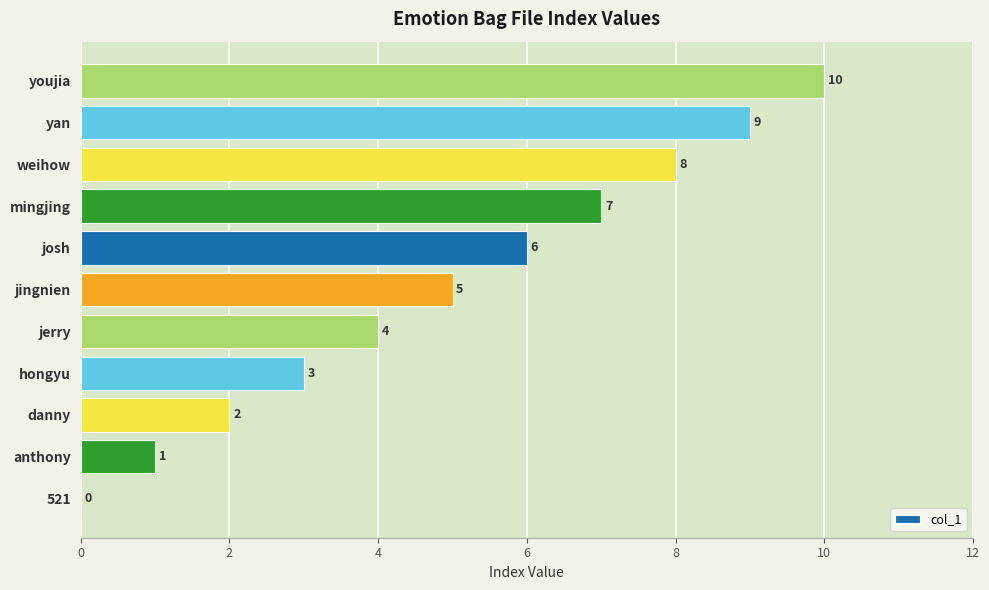

What is the maximum value shown in the chart?

10